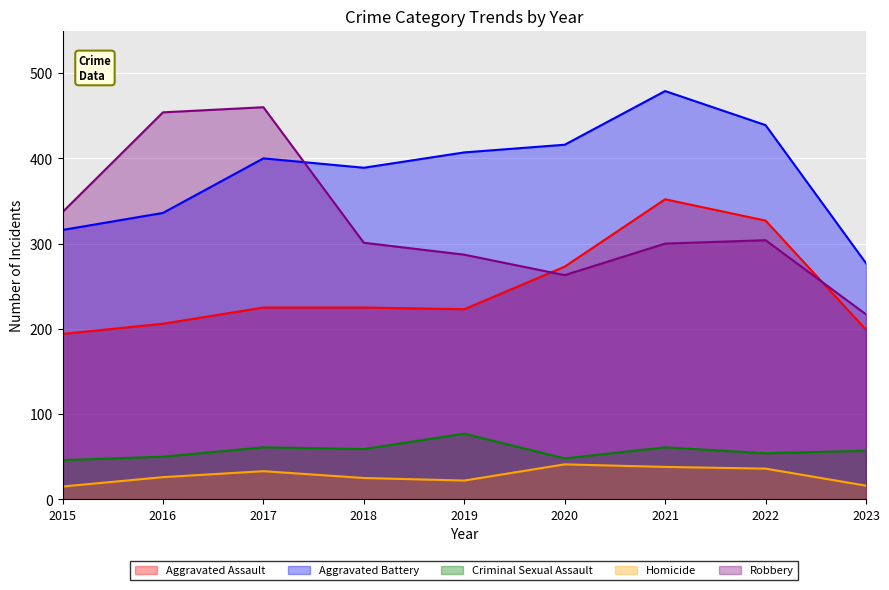

At which category does Robbery reach its first local valley?

2020